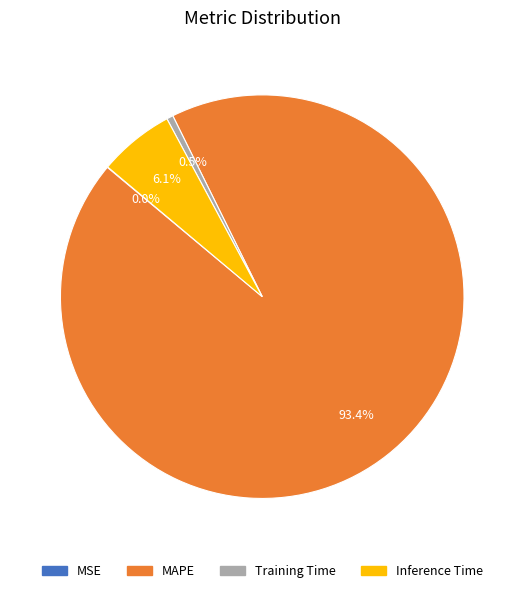

Is the sum of Training Time and Inference Time greater than half?

No